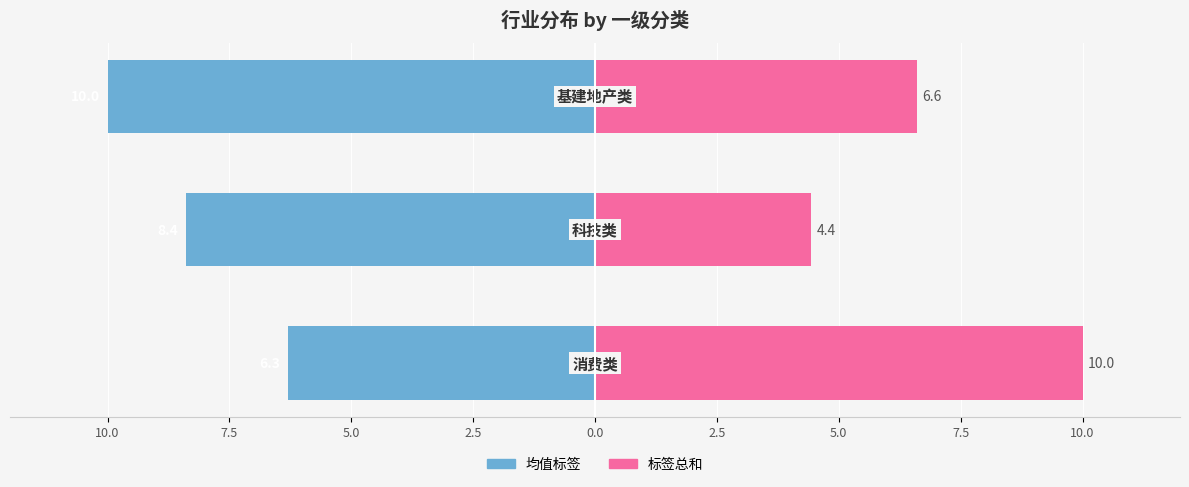

Are the bars horizontal?

Yes